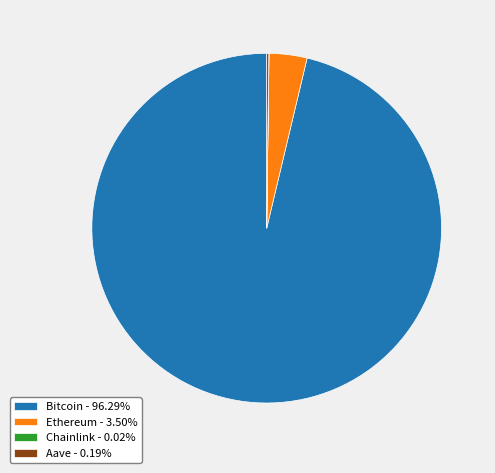

Is there any slice that represents more than half of the pie?

Yes